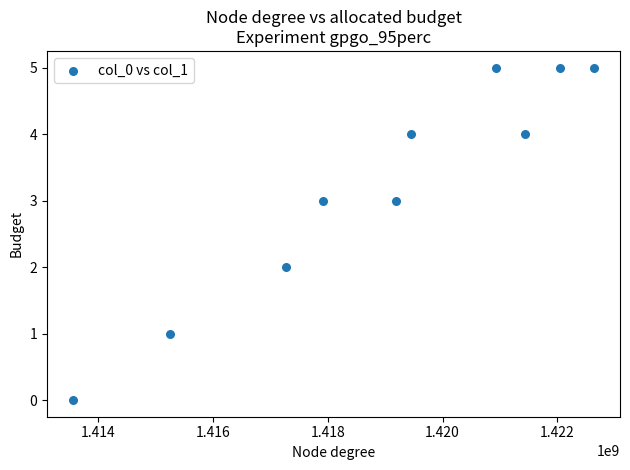

What is the range of Y values (max minus min)?

5